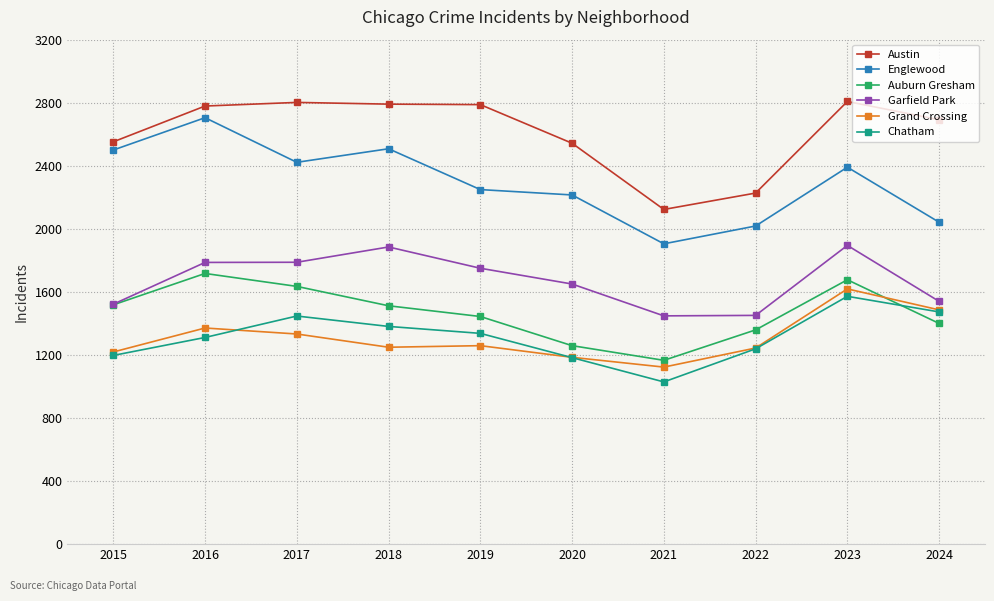

True or false: Garfield Park and Englewood intersect in this chart.

False